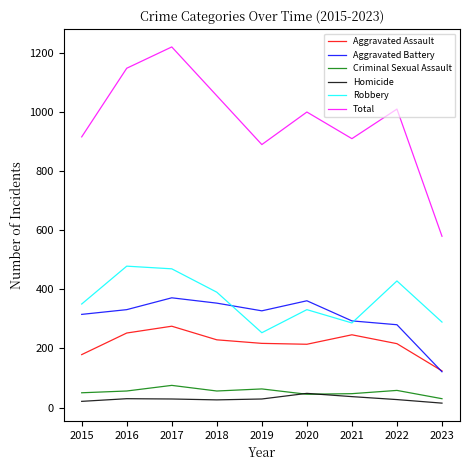

What is the maximum value for Aggravated Battery?

371